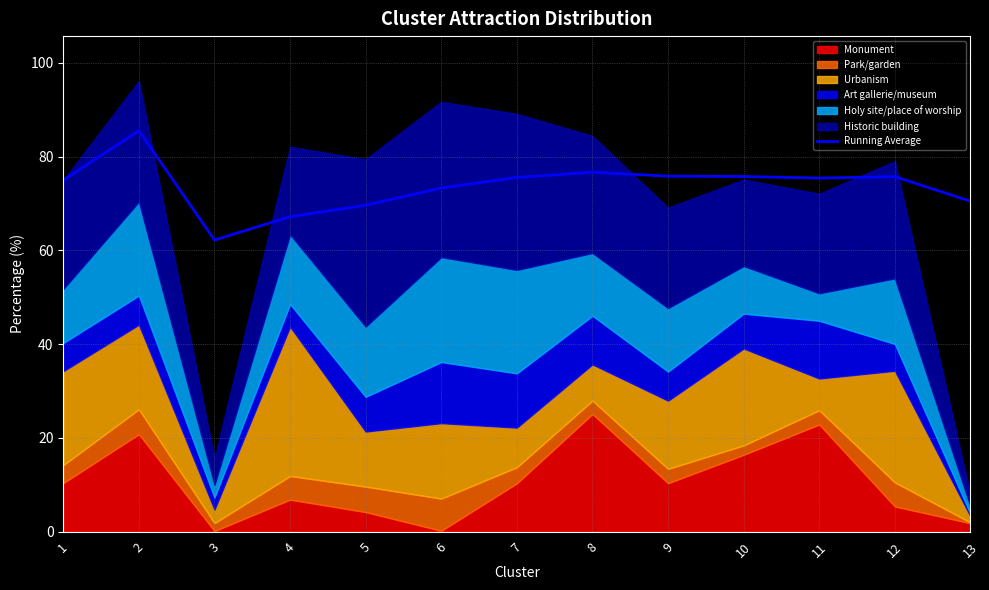

What is the maximum value for Running Average?

85.5